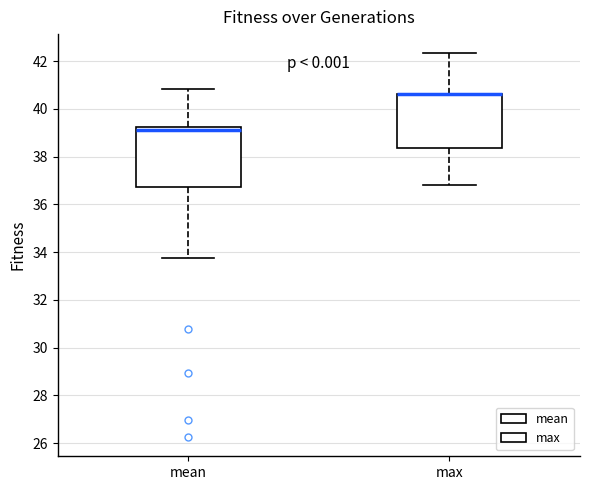

Reading left to right, transcribe this box plot: for each box, give where its median line is, the range the box spans, and where its two whiskers end, as read against the y-axis. The values are not printed on the chart, so give them approximately, as read against the axis.

mean: median 39.2 (just below the box's upper edge), box 36.8 to 39.2, whiskers 33.8 to 40.8
max: median 40.6 (drawn on the box's upper edge), box 38.4 to 40.6, whiskers 36.8 to 42.4